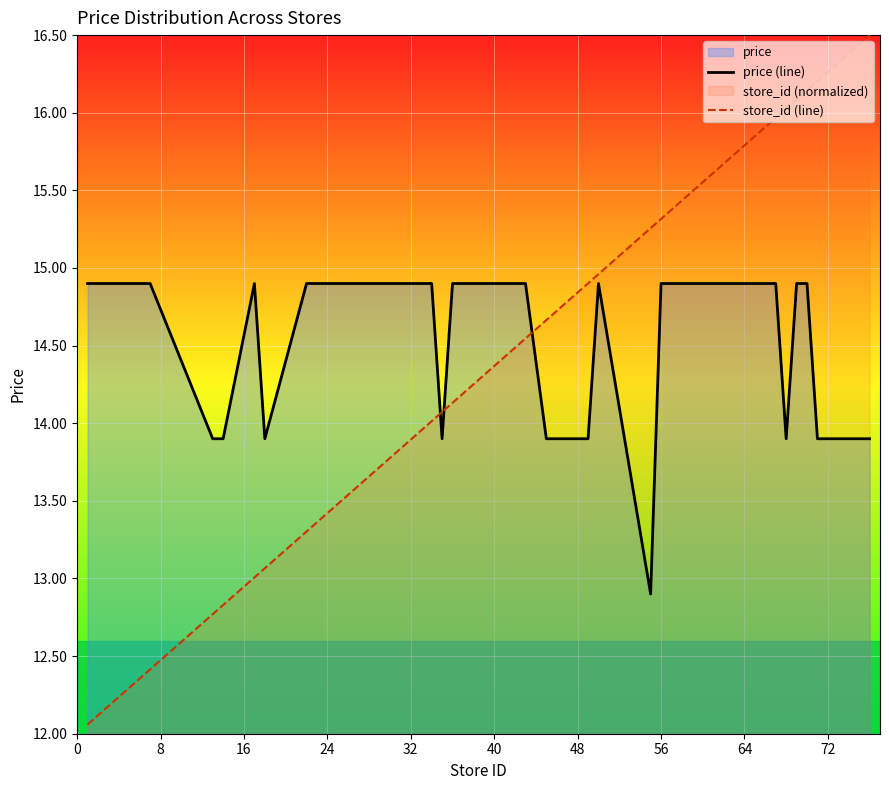

How many lines are shown in the chart?

2